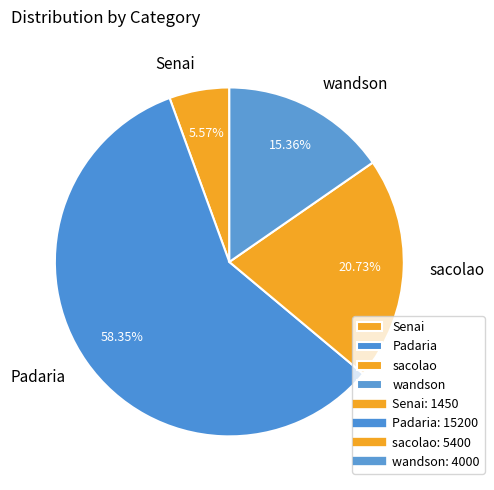

Which has a higher value, Senai or Padaria?

Padaria